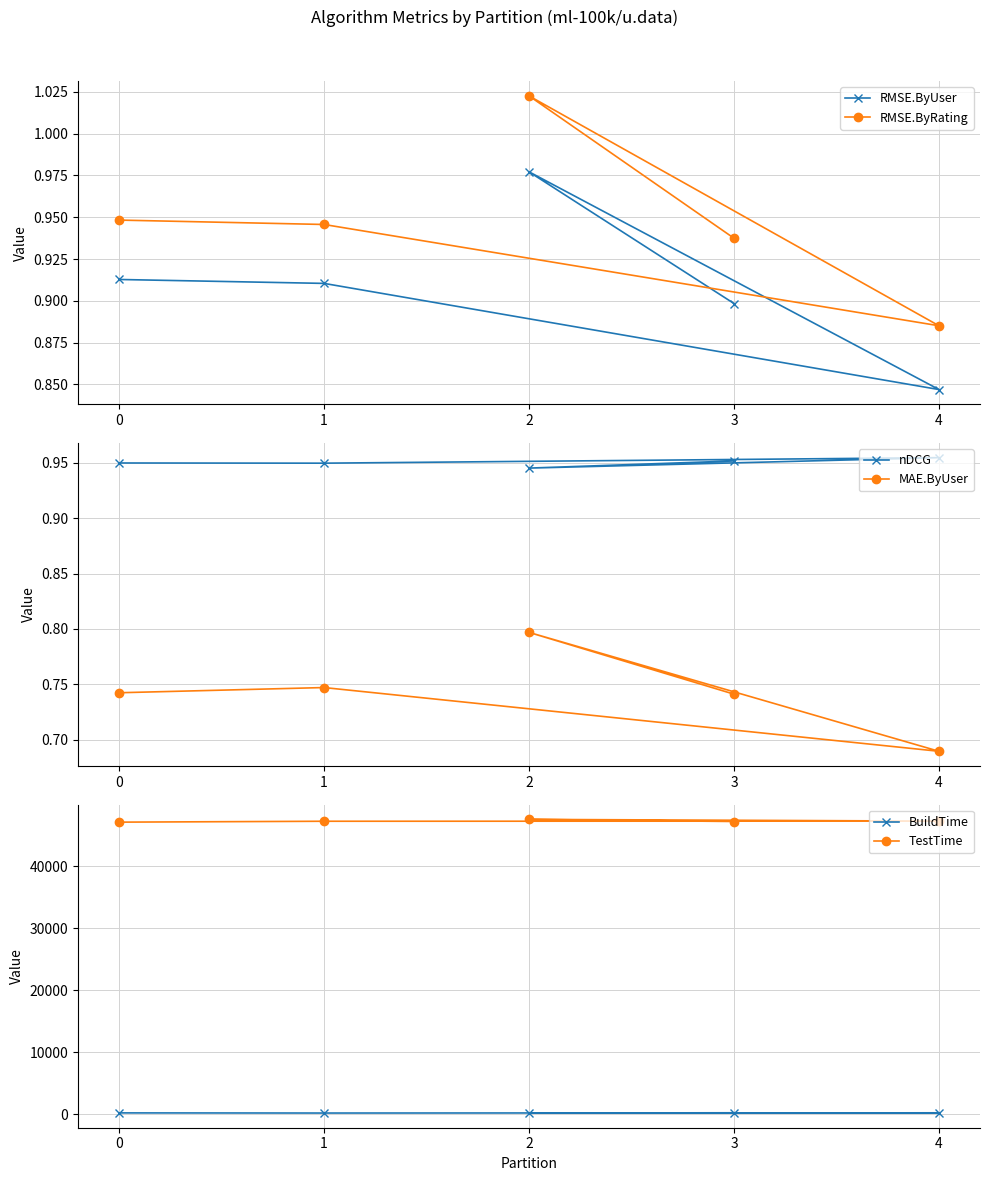

At which category is the sum across all series the highest?

2